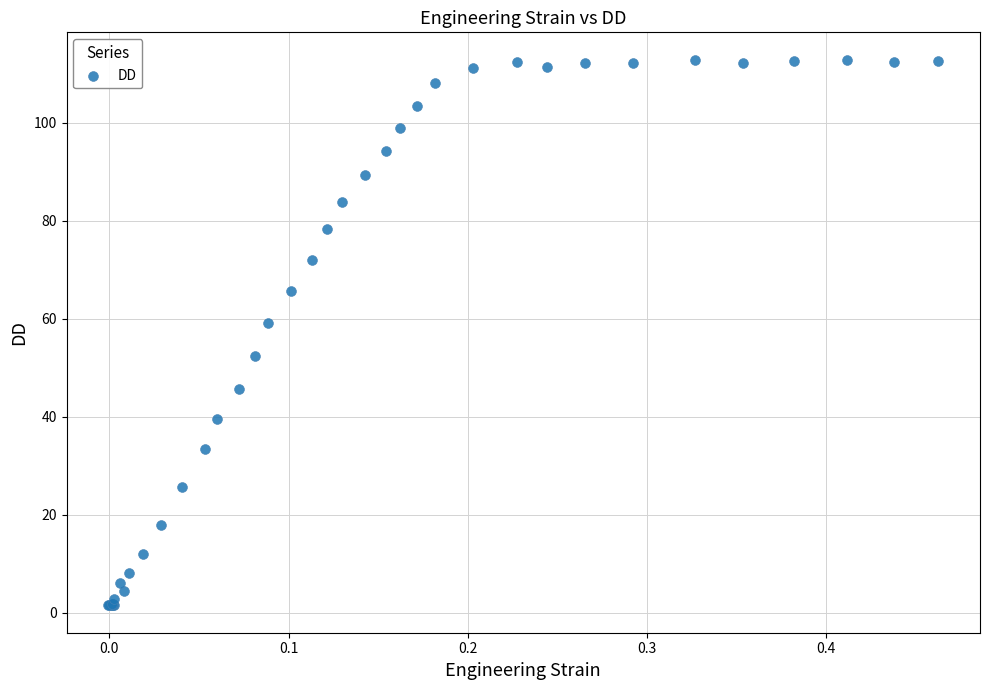

What Y value in the scatter plot is closest to 57?

59.1